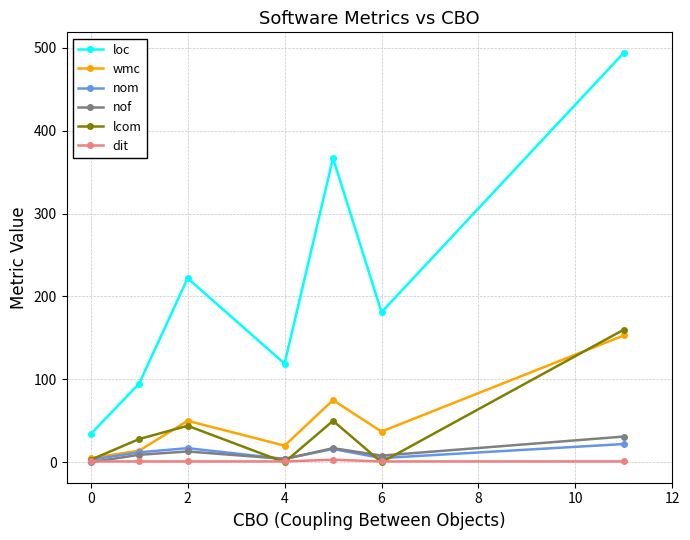

True or false: lcom has more than 1 interior local peaks.

True